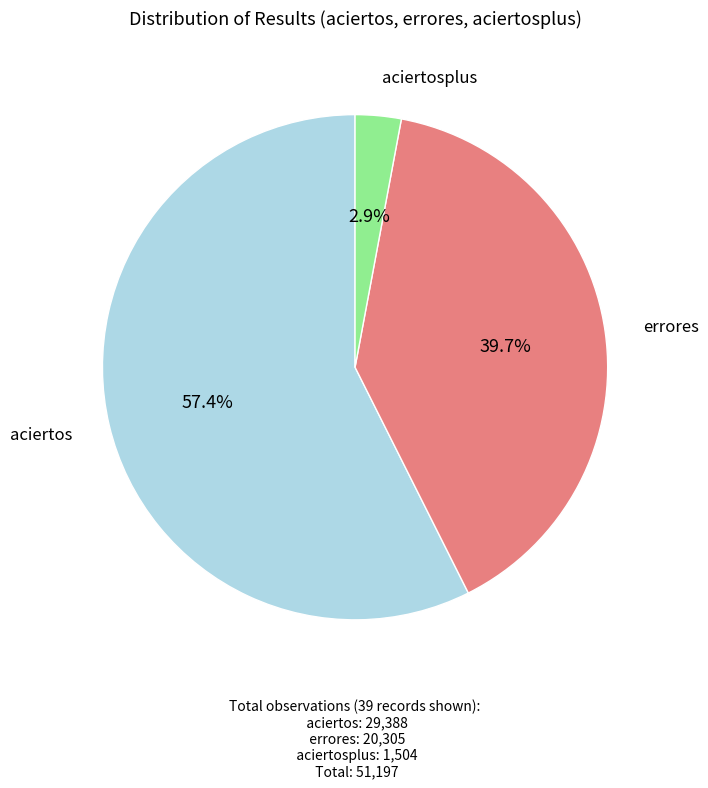

Is there a majority slice in this chart?

Yes